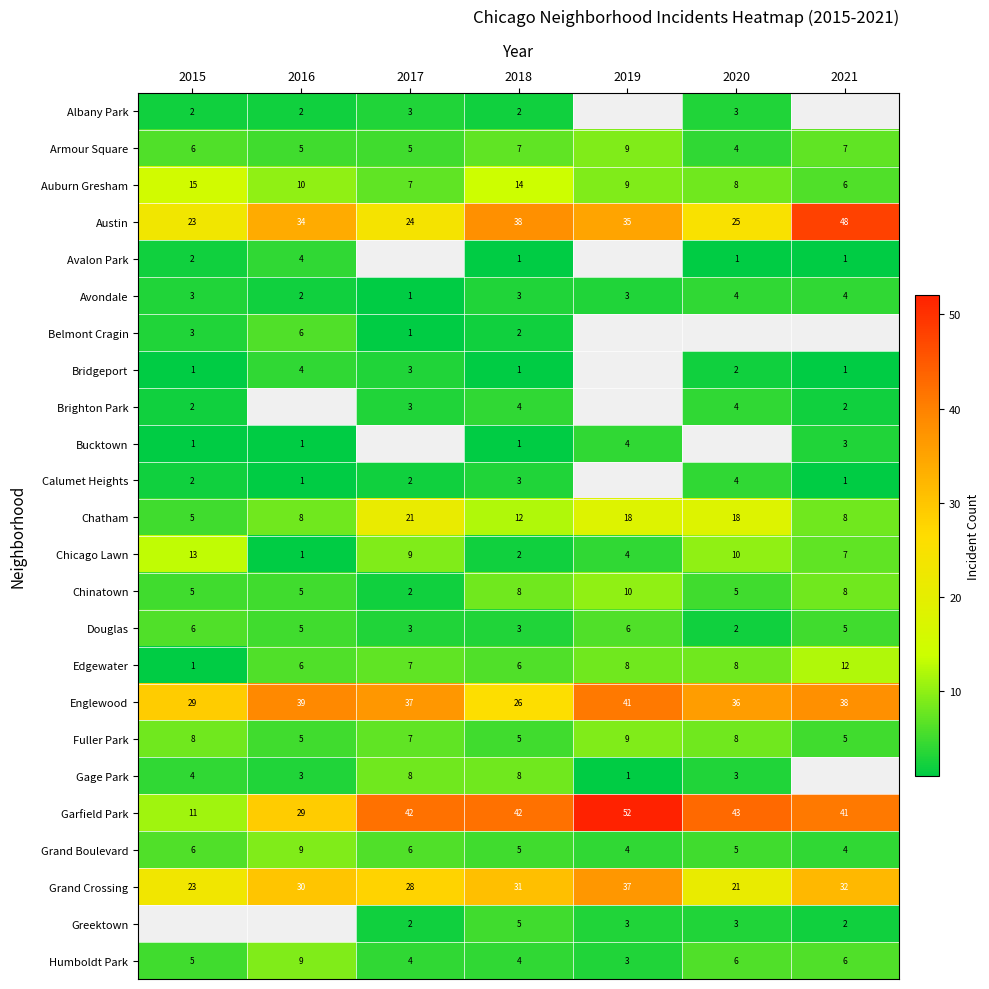

Is it true that Garfield Park equals 25 at 2017?

False